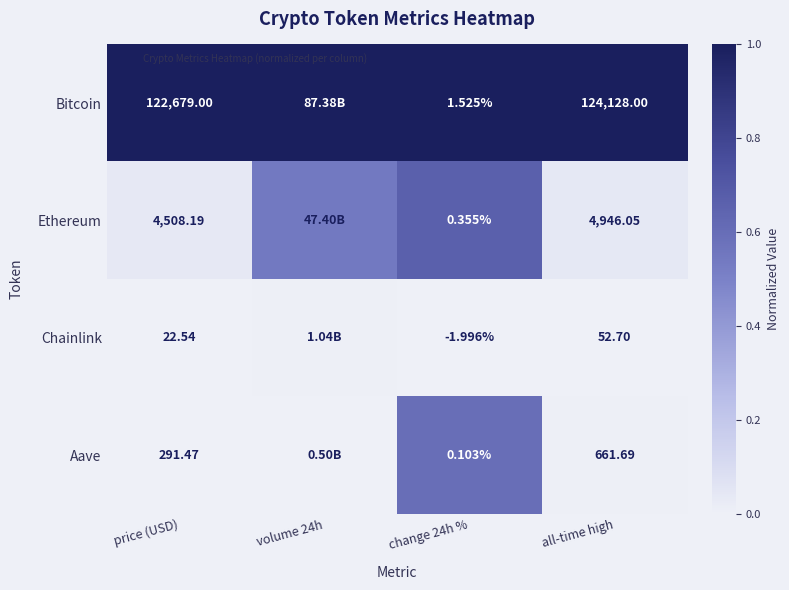

What is the lowest value of the Bitcoin series?

1.0